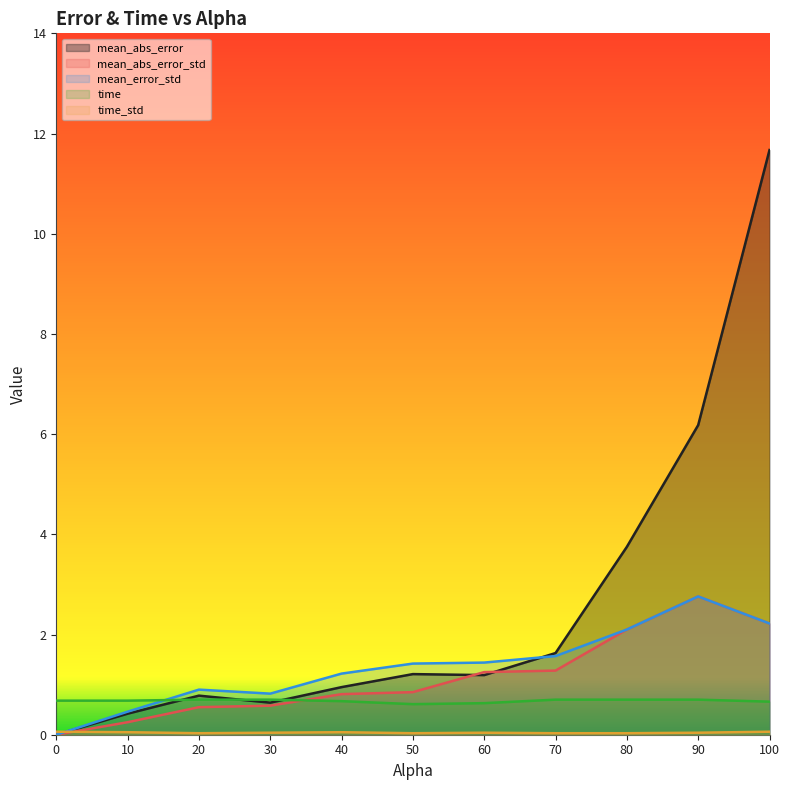

Reading left to right, transcribe all the data shown in this chart.

mean_abs_error: 0.0	0.4	0.8	0.6	0.9	1.2	1.2	1.6	3.8	6.2	11.7
mean_abs_error_std: 0.0	0.2	0.6	0.6	0.8	0.8	1.2	1.3	2.1	2.8	2.2
mean_error_std: 0.0	0.5	0.9	0.8	1.2	1.4	1.4	1.6	2.1	2.8	2.2
time: 0.7	0.7	0.7	0.7	0.7	0.6	0.6	0.7	0.7	0.7	0.7
time_std: 0.1	0.1	0.0	0.0	0.1	0.0	0.0	0.0	0.0	0.0	0.1